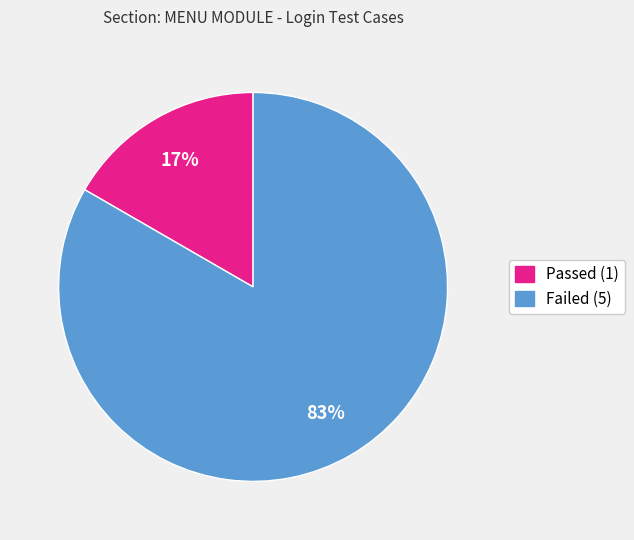

Rank the categories by value from highest to lowest.

Failed, Passed